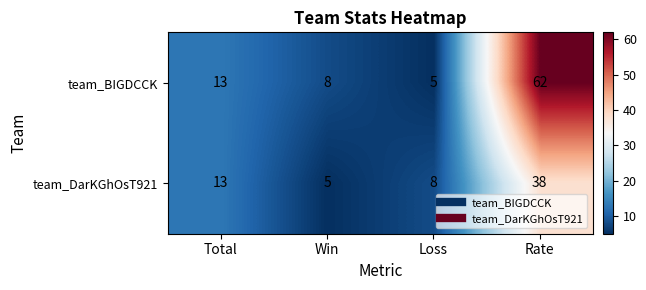

What is the sum of the team_BIGDCCK values at Win and Total?

21